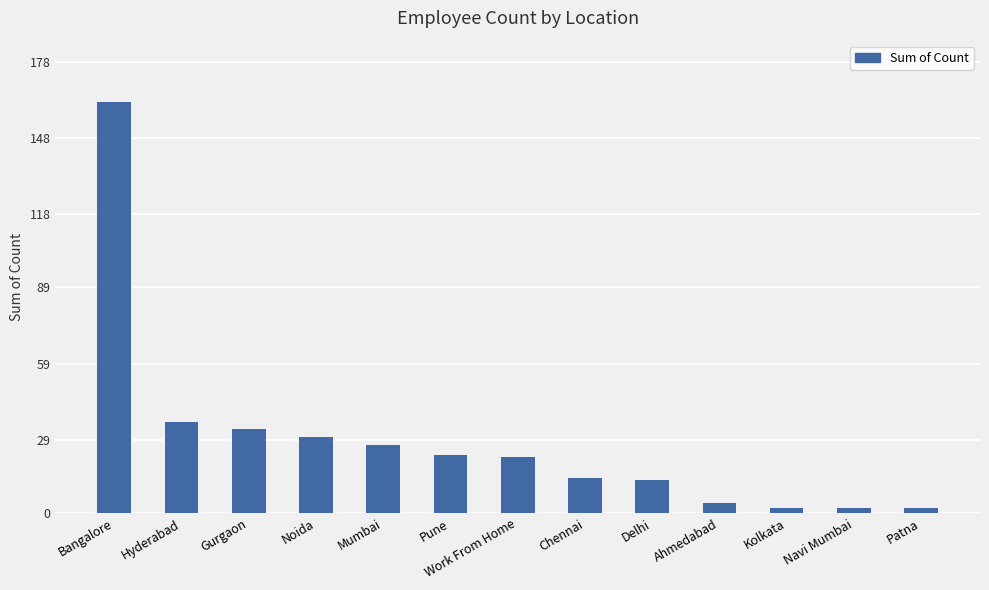

The chart shows a value of 19 at Noida. True or false?

False